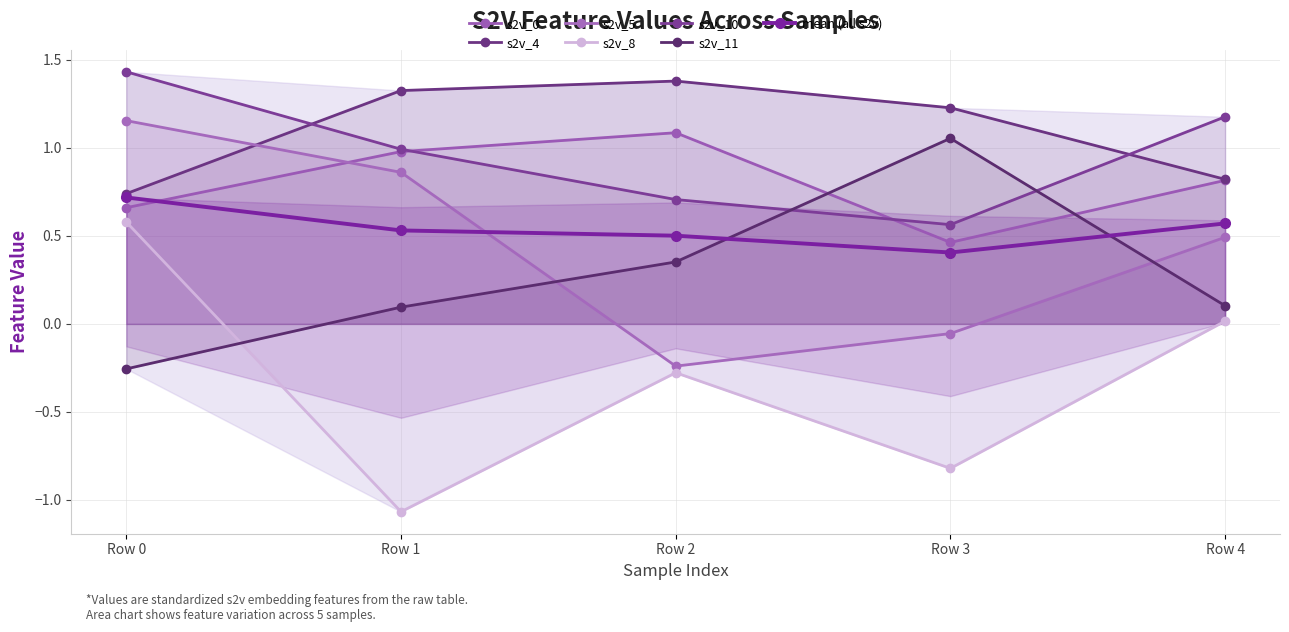

What are all the series names shown in the legend?

s2v_0, s2v_4, s2v_5, s2v_8, s2v_10, s2v_11